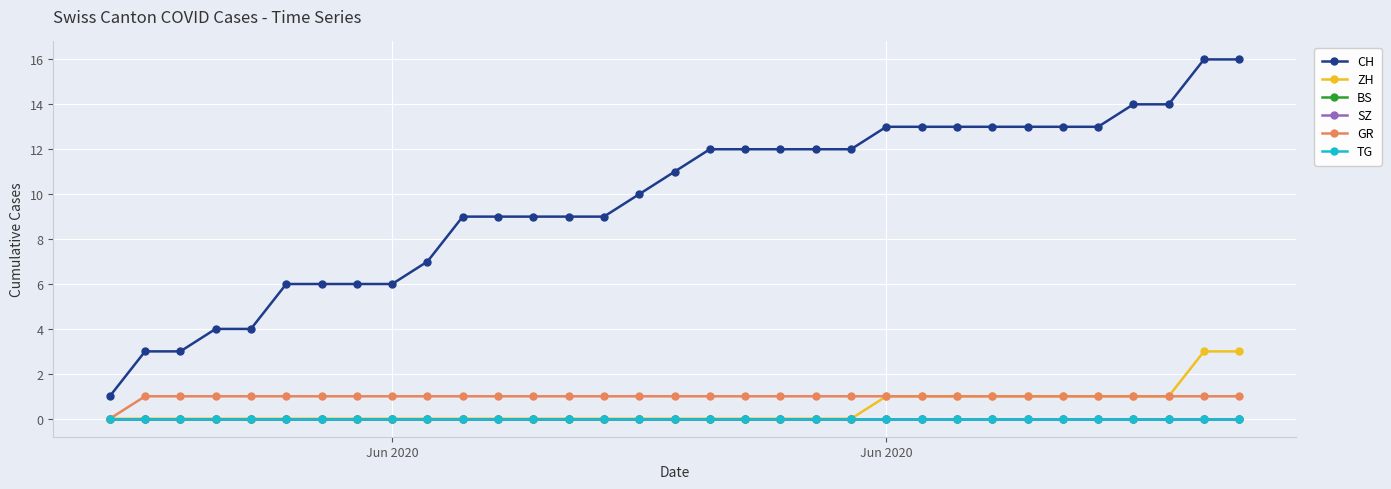

What are all the series names shown in the legend?

CH, ZH, BS, SZ, GR, TG